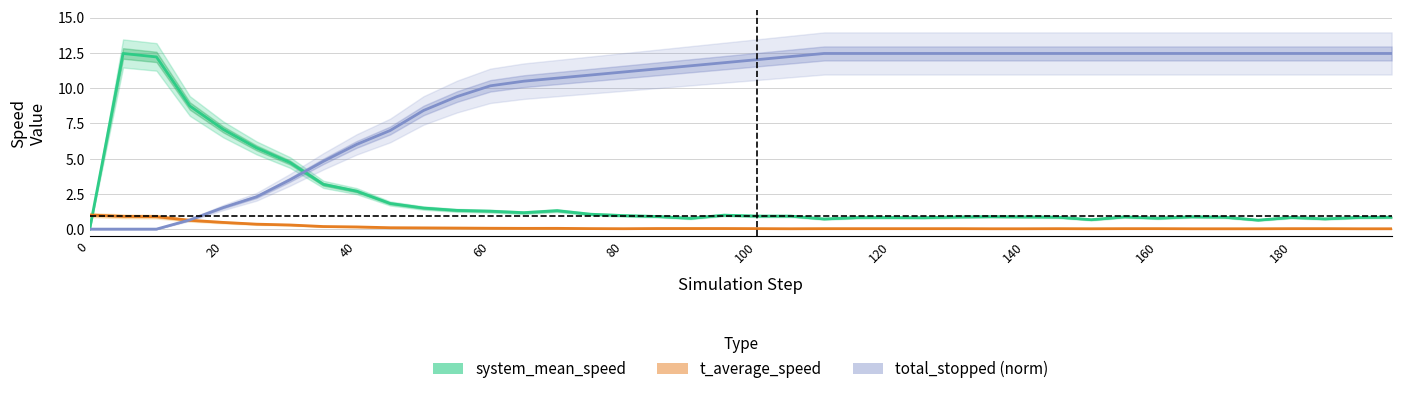

How many positive values does the total_stopped (norm) series have?

37